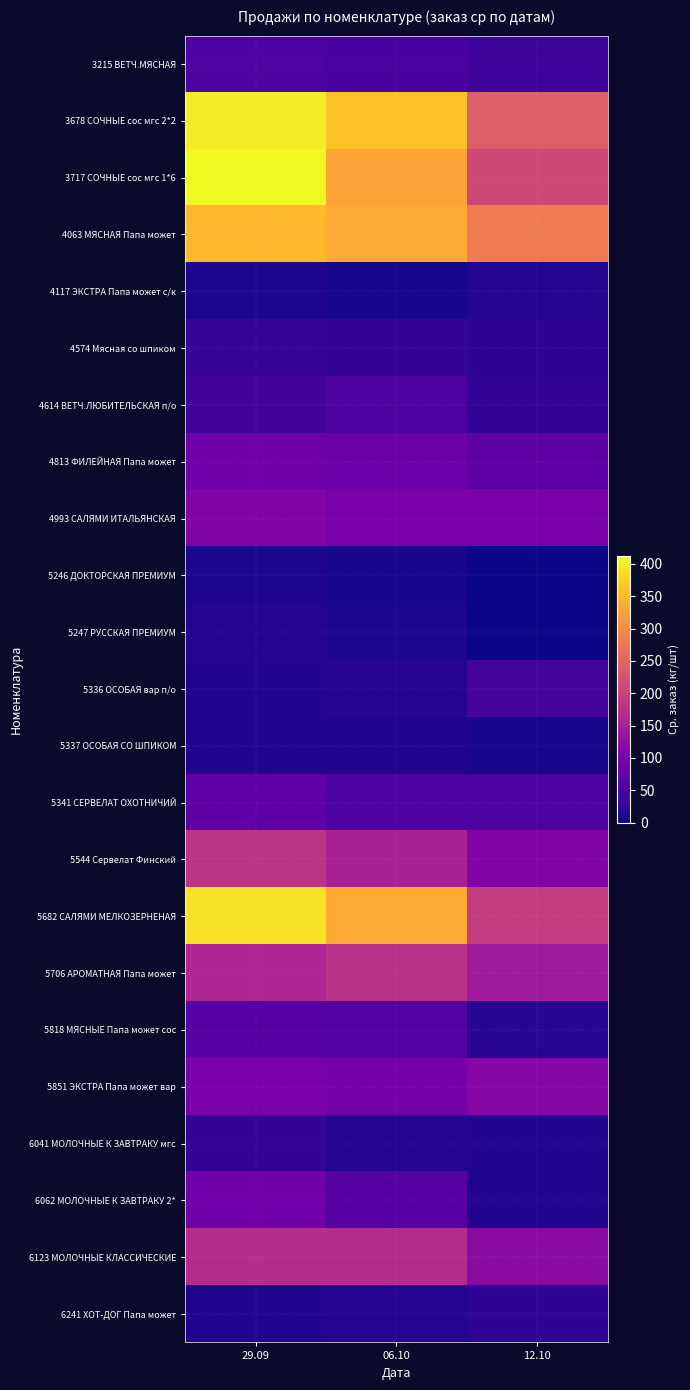

What is the total value across all series at 12.10?

1866.4